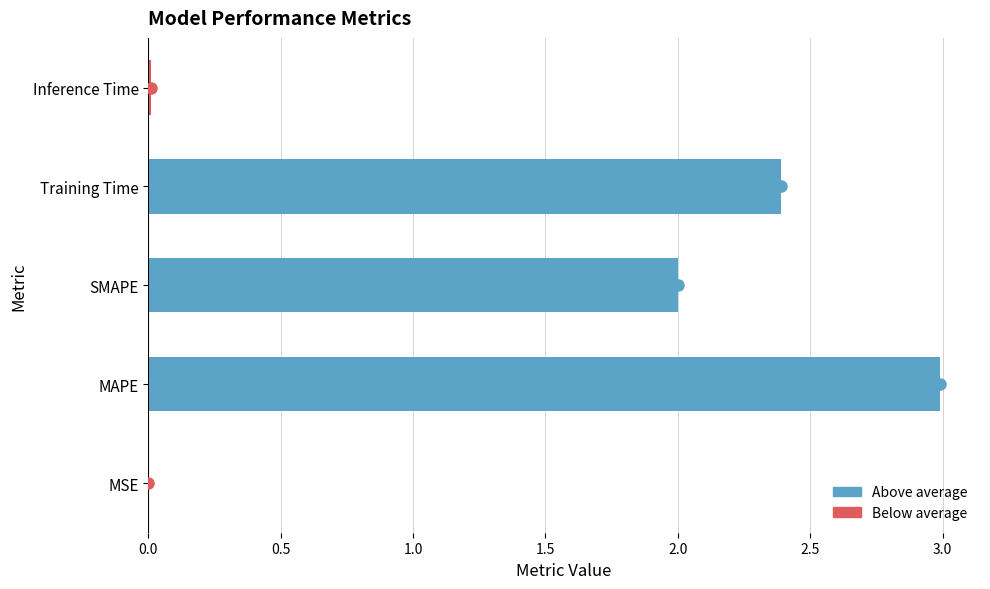

How many values exceed 2?

2